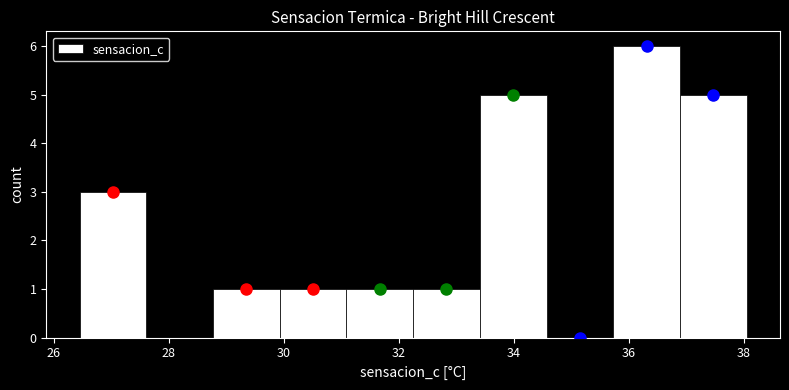

What is the height of the bar covering 33.4 to 34.6 on the x-axis? Neither the bar edges nor the heights are printed on the chart, so give them approximately, as read against the axes.

5